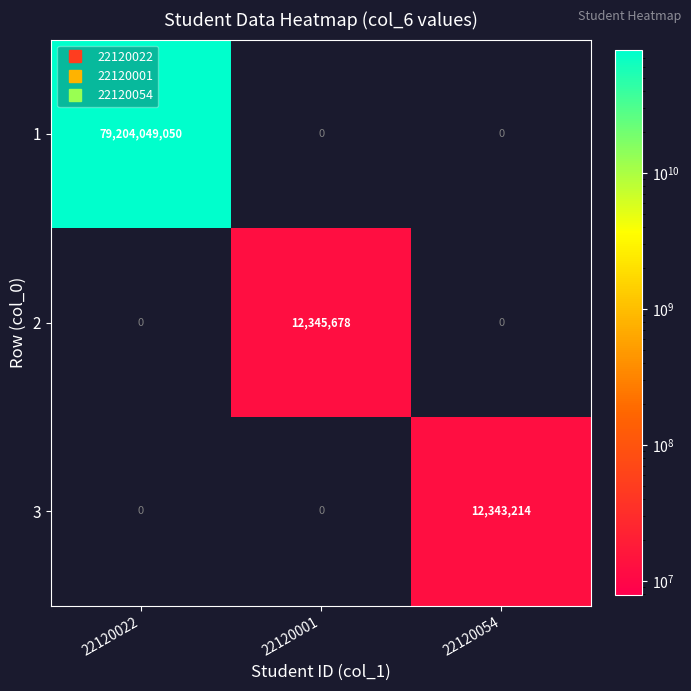

Which label corresponds to the largest value in the chart?

22120022